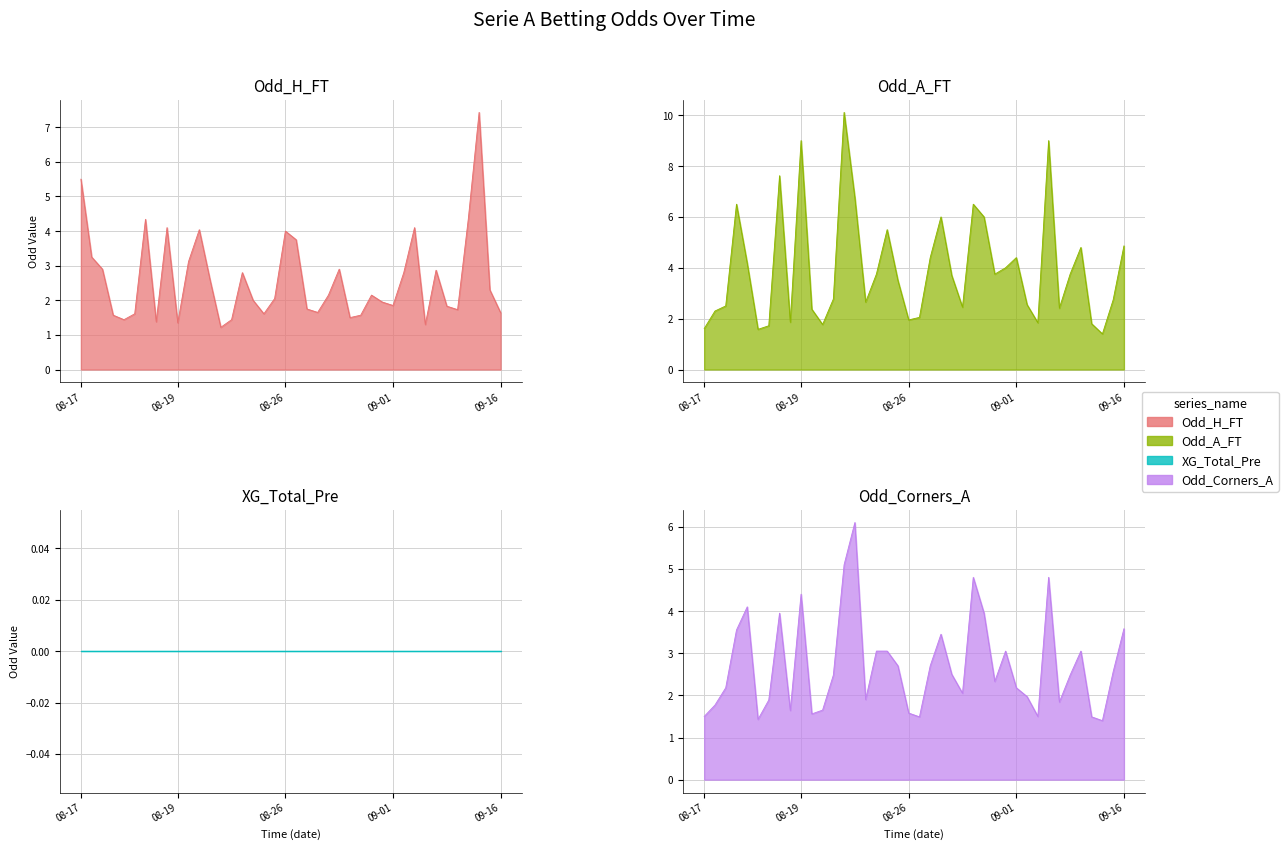

What is the average value of the Odd_Corners_A series?

2.7